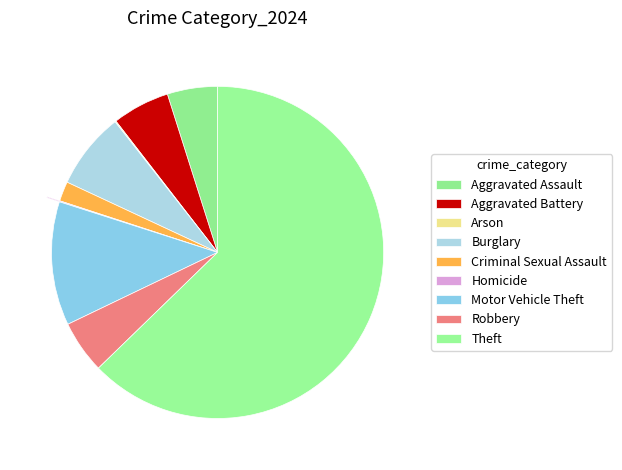

To the nearest percent, what percentage of the pie is Motor Vehicle Theft?

12%